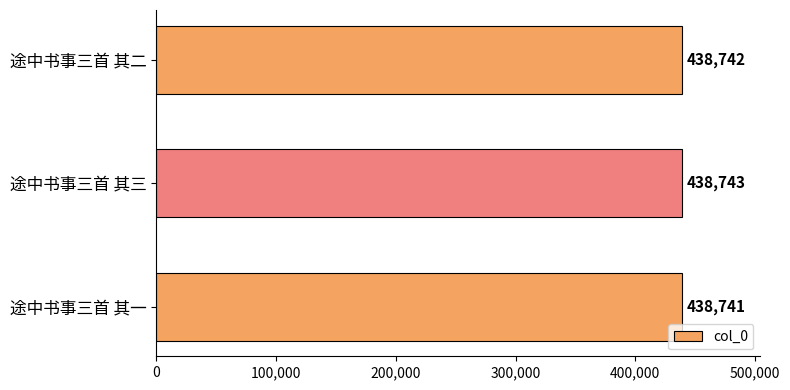

What is the ratio of the value at 途中书事三首 其二 to the value at 途中书事三首 其三?

1.0